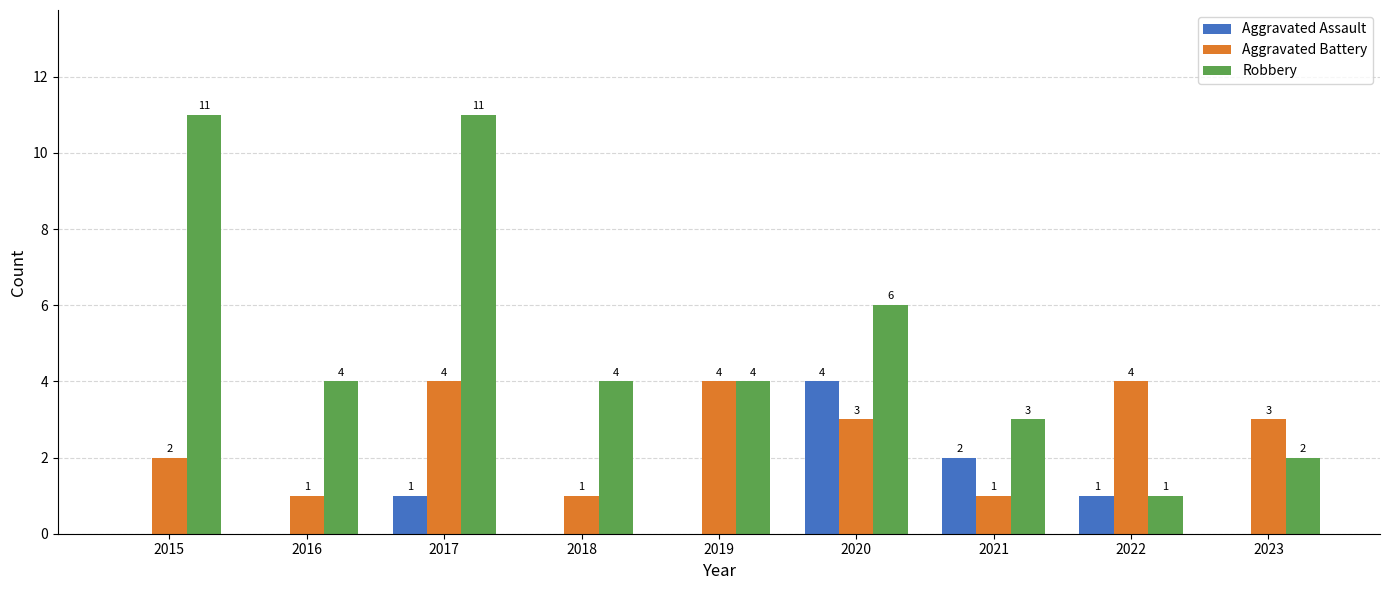

Reading right to left, transcribe all the data shown in this chart.

Aggravated Assault: 0	1	2	4	0	0	1	0	0
Aggravated Battery: 3	4	1	3	4	1	4	1	2
Robbery: 2	1	3	6	4	4	11	4	11